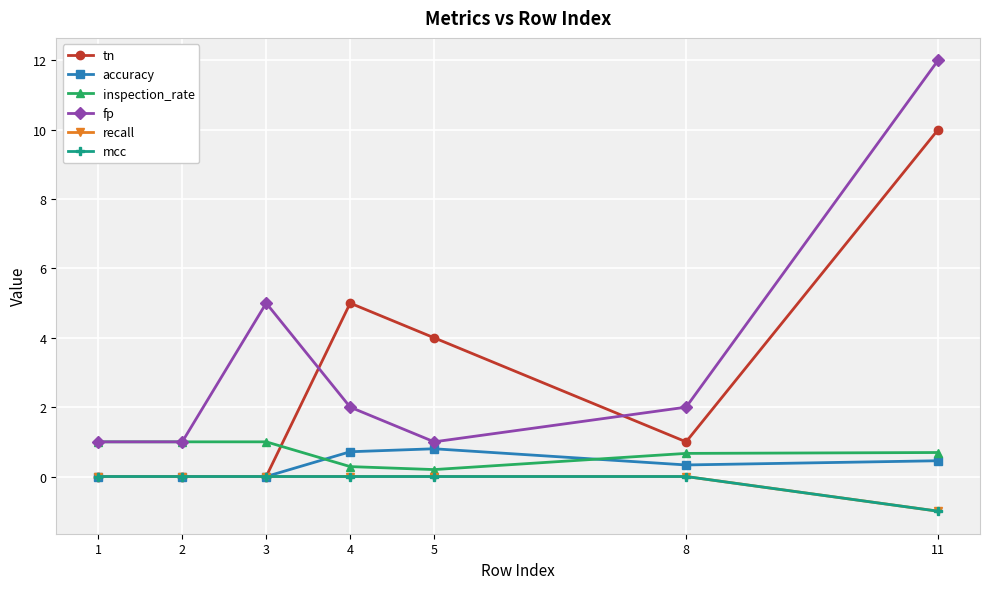

How many interior local valleys does the tn series have?

1